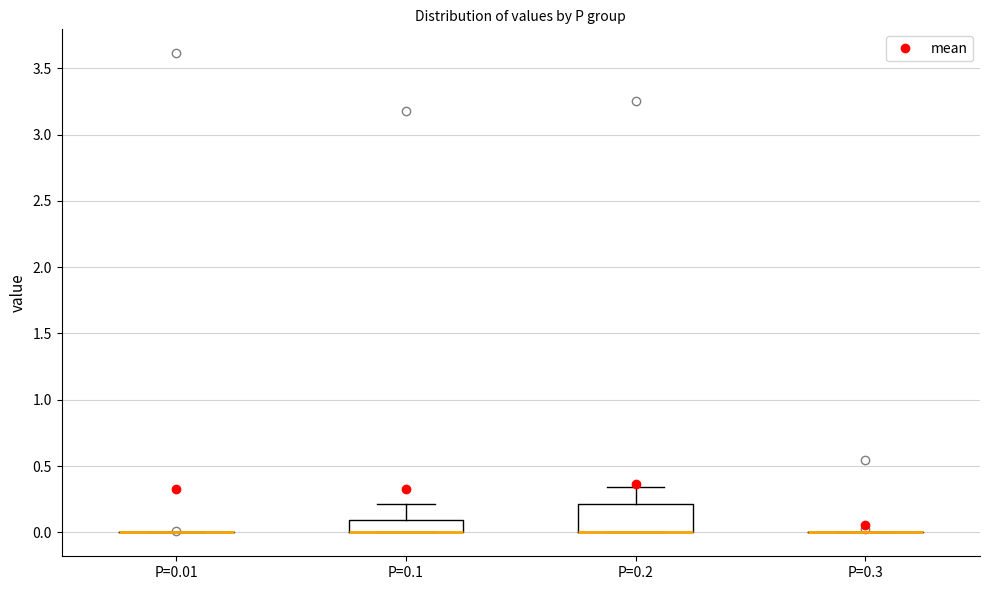

Reading left to right, read every box against the y-axis: the position of its median line, the range the box covers, and the ends of its whiskers. The values are not printed on the chart, so give them approximately, as read against the axis.

P=0.01: box collapsed to a line at 0.00, whiskers 0.00 to 0.00
P=0.1: median 0.00 (drawn on the box's lower edge), box 0.00 to 0.10, whiskers 0.00 to 0.20
P=0.2: median 0.00 (drawn on the box's lower edge), box 0.00 to 0.20, whiskers 0.00 to 0.35
P=0.3: box collapsed to a line at 0.00, whiskers 0.00 to 0.00